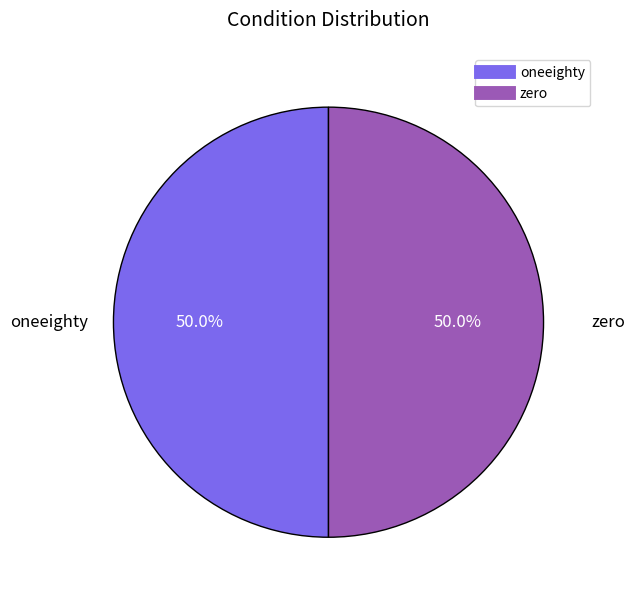

Approximately how many times larger is the value at oneeighty compared to zero?

1.0